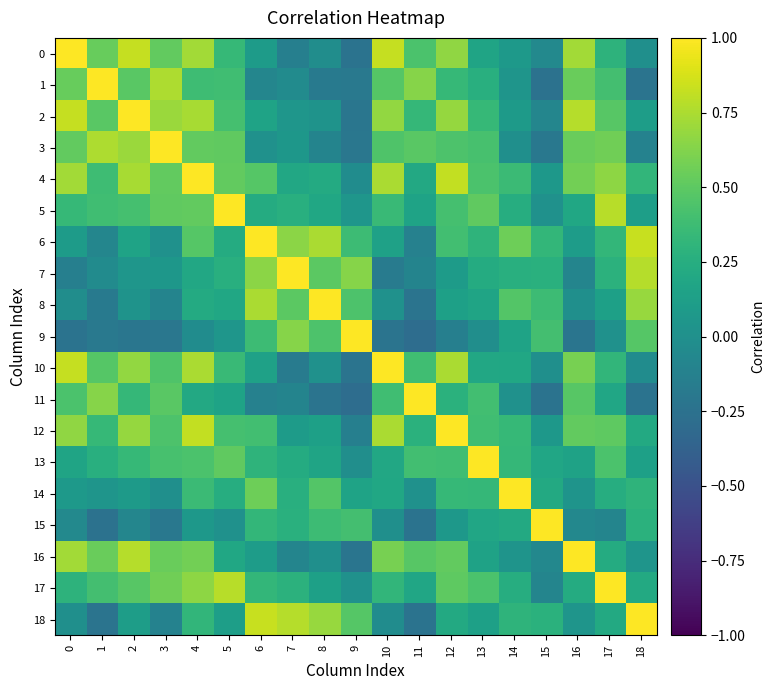

Reading right to left, transcribe all the data shown in this chart.

0: 18=-0.0	17=0.3	16=0.7	15=-0.1	14=0.1	13=0.2	12=0.7	11=0.4	10=0.8	9=-0.2	8=-0.0	7=-0.1	6=0.1	5=0.3	4=0.7	3=0.5	2=0.8	1=0.5	0=1.0
1: 18=-0.2	17=0.4	16=0.5	15=-0.2	14=0.0	13=0.3	12=0.3	11=0.6	10=0.5	9=-0.2	8=-0.2	7=-0.0	6=-0.1	5=0.4	4=0.4	3=0.8	2=0.5	1=1.0	0=0.5
2: 18=0.1	17=0.5	16=0.8	15=-0.1	14=0.1	13=0.3	12=0.7	11=0.3	10=0.7	9=-0.2	8=0.0	7=0.1	6=0.2	5=0.4	4=0.7	3=0.7	2=1.0	1=0.5	0=0.8
3: 18=-0.1	17=0.6	16=0.5	15=-0.2	14=-0.0	13=0.4	12=0.4	11=0.5	10=0.4	9=-0.2	8=-0.1	7=0.1	6=0.0	5=0.5	4=0.5	3=1.0	2=0.7	1=0.8	0=0.5
4: 18=0.3	17=0.7	16=0.6	15=0.1	14=0.4	13=0.4	12=0.8	11=0.2	10=0.7	9=-0.0	8=0.2	7=0.2	6=0.5	5=0.5	4=1.0	3=0.5	2=0.7	1=0.4	0=0.7
5: 18=0.1	17=0.8	16=0.2	15=0.0	14=0.2	13=0.5	12=0.4	11=0.2	10=0.4	9=0.1	8=0.2	7=0.3	6=0.2	5=1.0	4=0.5	3=0.5	2=0.4	1=0.4	0=0.3
6: 18=0.8	17=0.3	16=0.1	15=0.3	14=0.6	13=0.3	12=0.4	11=-0.1	10=0.1	9=0.4	8=0.7	7=0.7	6=1.0	5=0.2	4=0.5	3=0.0	2=0.2	1=-0.1	0=0.1
7: 18=0.8	17=0.3	16=-0.1	15=0.3	14=0.3	13=0.2	12=0.1	11=-0.1	10=-0.2	9=0.6	8=0.5	7=1.0	6=0.7	5=0.3	4=0.2	3=0.1	2=0.1	1=-0.0	0=-0.1
8: 18=0.7	17=0.1	16=-0.0	15=0.4	14=0.5	13=0.2	12=0.1	11=-0.2	10=0.0	9=0.4	8=1.0	7=0.5	6=0.7	5=0.2	4=0.2	3=-0.1	2=0.0	1=-0.2	0=-0.0
9: 18=0.5	17=0.0	16=-0.2	15=0.4	14=0.2	13=-0.0	12=-0.1	11=-0.3	10=-0.2	9=1.0	8=0.4	7=0.6	6=0.4	5=0.1	4=-0.0	3=-0.2	2=-0.2	1=-0.2	0=-0.2
10: 18=-0.0	17=0.3	16=0.6	15=-0.0	14=0.2	13=0.2	12=0.7	11=0.4	10=1.0	9=-0.2	8=0.0	7=-0.2	6=0.1	5=0.4	4=0.7	3=0.4	2=0.7	1=0.5	0=0.8
11: 18=-0.2	17=0.2	16=0.5	15=-0.2	14=0.0	13=0.4	12=0.3	11=1.0	10=0.4	9=-0.3	8=-0.2	7=-0.1	6=-0.1	5=0.2	4=0.2	3=0.5	2=0.3	1=0.6	0=0.4
12: 18=0.2	17=0.5	16=0.5	15=0.1	14=0.3	13=0.4	12=1.0	11=0.3	10=0.7	9=-0.1	8=0.1	7=0.1	6=0.4	5=0.4	4=0.8	3=0.4	2=0.7	1=0.3	0=0.7
13: 18=0.1	17=0.4	16=0.2	15=0.2	14=0.3	13=1.0	12=0.4	11=0.4	10=0.2	9=-0.0	8=0.2	7=0.2	6=0.3	5=0.5	4=0.4	3=0.4	2=0.3	1=0.3	0=0.2
14: 18=0.3	17=0.2	16=0.0	15=0.2	14=1.0	13=0.3	12=0.3	11=0.0	10=0.2	9=0.2	8=0.5	7=0.3	6=0.6	5=0.2	4=0.4	3=-0.0	2=0.1	1=0.0	0=0.1
15: 18=0.3	17=-0.1	16=-0.1	15=1.0	14=0.2	13=0.2	12=0.1	11=-0.2	10=-0.0	9=0.4	8=0.4	7=0.3	6=0.3	5=0.0	4=0.1	3=-0.2	2=-0.1	1=-0.2	0=-0.1
16: 18=0.0	17=0.2	16=1.0	15=-0.1	14=0.0	13=0.2	12=0.5	11=0.5	10=0.6	9=-0.2	8=-0.0	7=-0.1	6=0.1	5=0.2	4=0.6	3=0.5	2=0.8	1=0.5	0=0.7
17: 18=0.2	17=1.0	16=0.2	15=-0.1	14=0.2	13=0.4	12=0.5	11=0.2	10=0.3	9=0.0	8=0.1	7=0.3	6=0.3	5=0.8	4=0.7	3=0.6	2=0.5	1=0.4	0=0.3
18: 18=1.0	17=0.2	16=0.0	15=0.3	14=0.3	13=0.1	12=0.2	11=-0.2	10=-0.0	9=0.5	8=0.7	7=0.8	6=0.8	5=0.1	4=0.3	3=-0.1	2=0.1	1=-0.2	0=-0.0